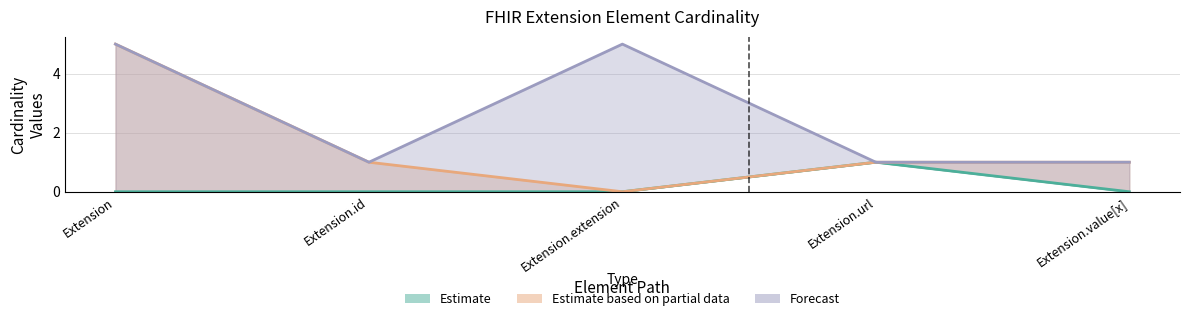

What is the label of the 2nd point from the left?

Extension.id